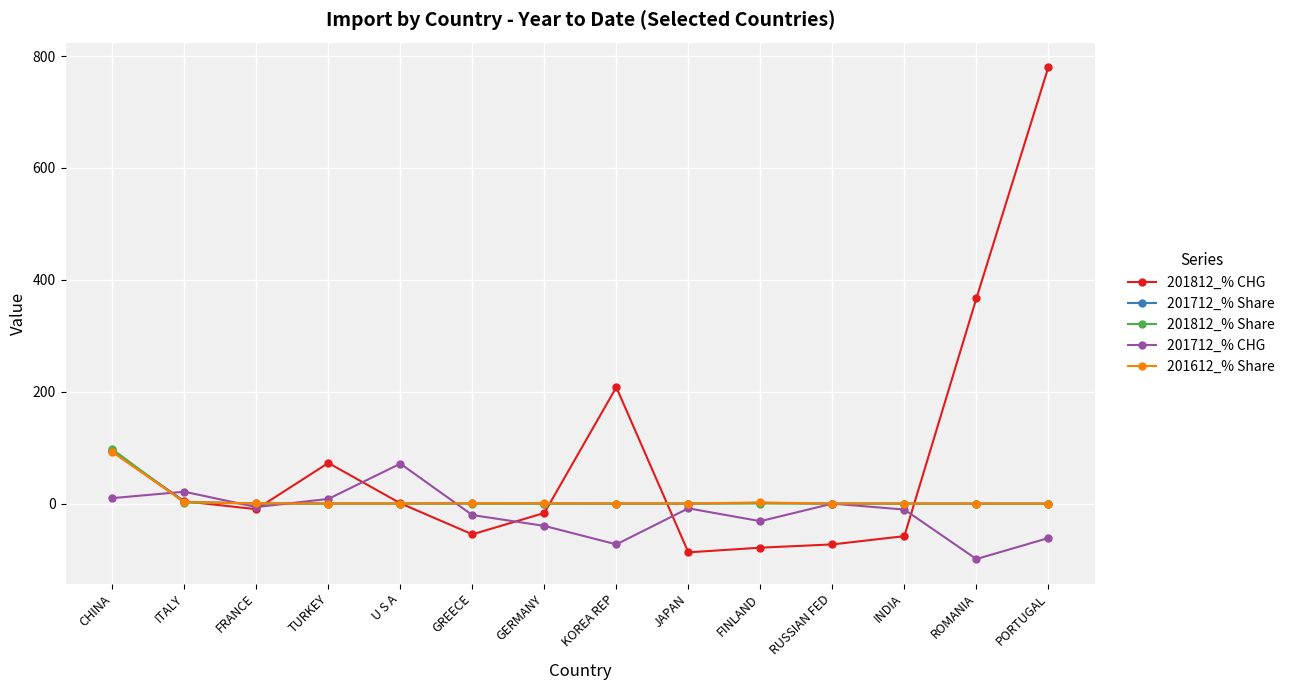

Which category has the highest value in the 201712_% Share series?

CHINA